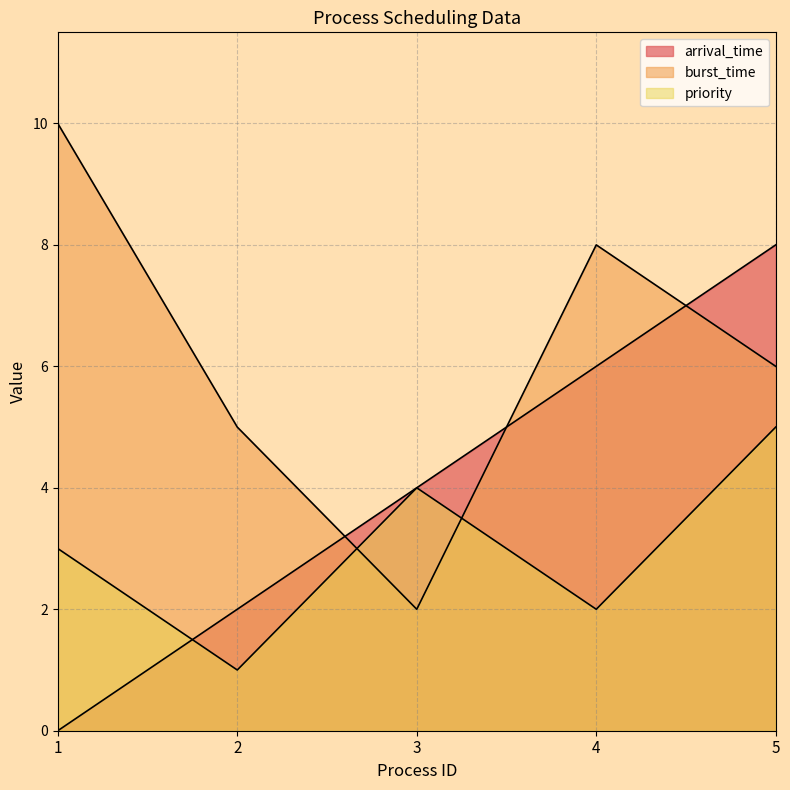

What are all the series names shown in the legend?

arrival_time, burst_time, priority